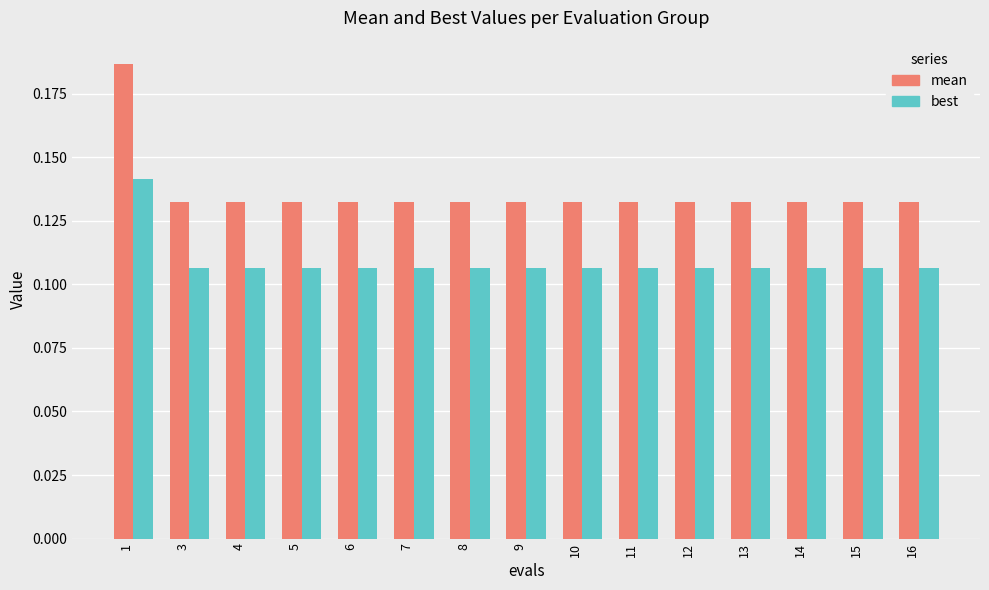

Between 1 and 16, which series saw the biggest shift?

mean